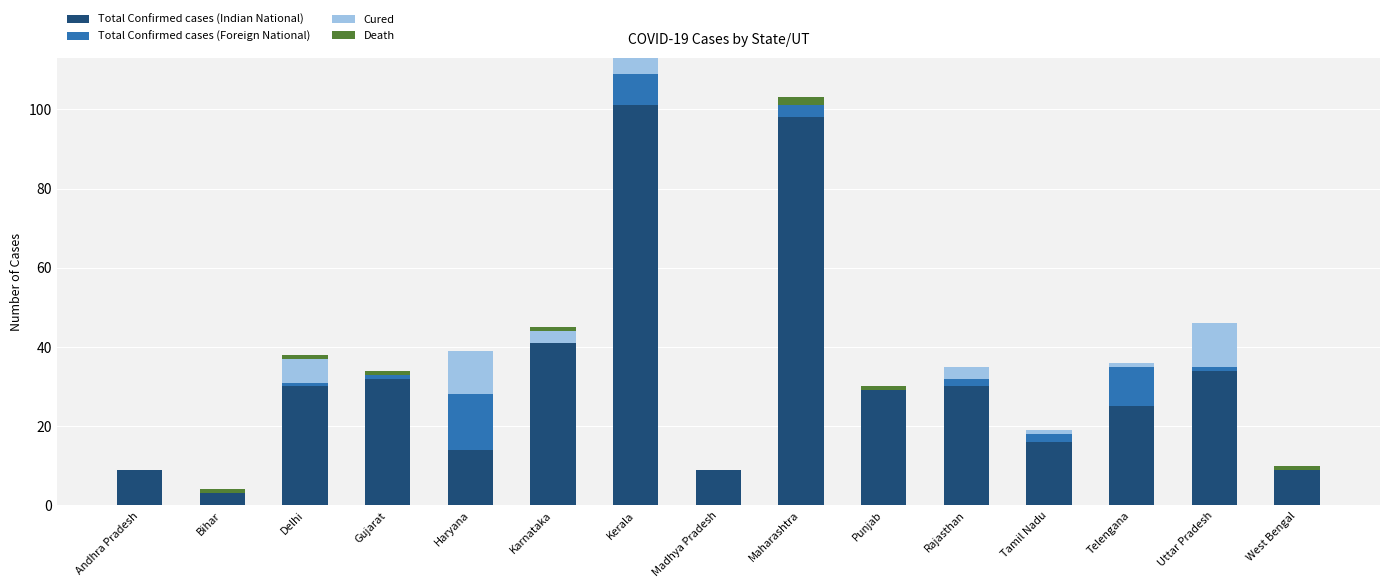

At which category is the sum across all series the highest?

Kerala